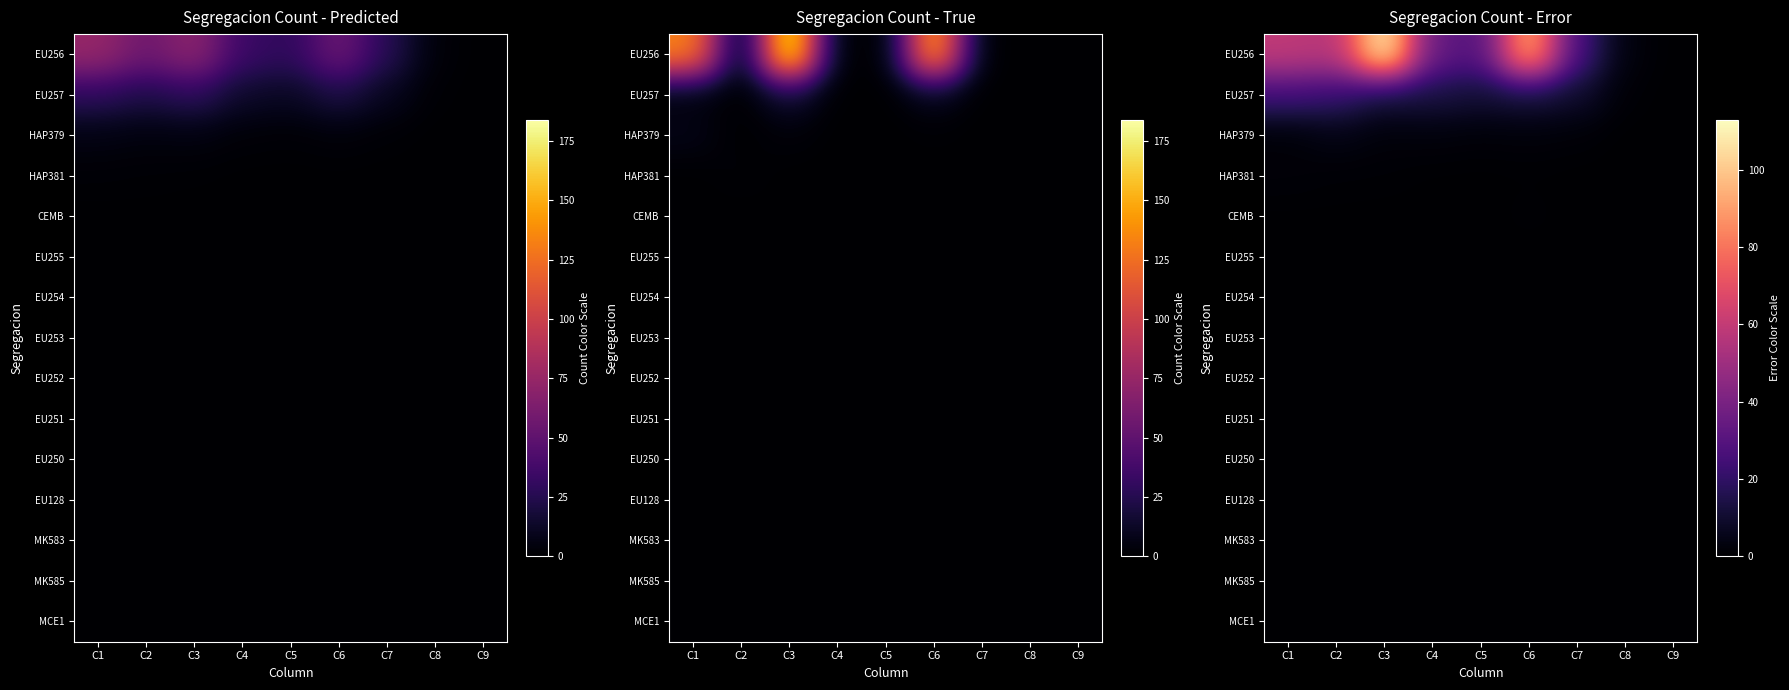

Which series has the widest spread of values?

EU256